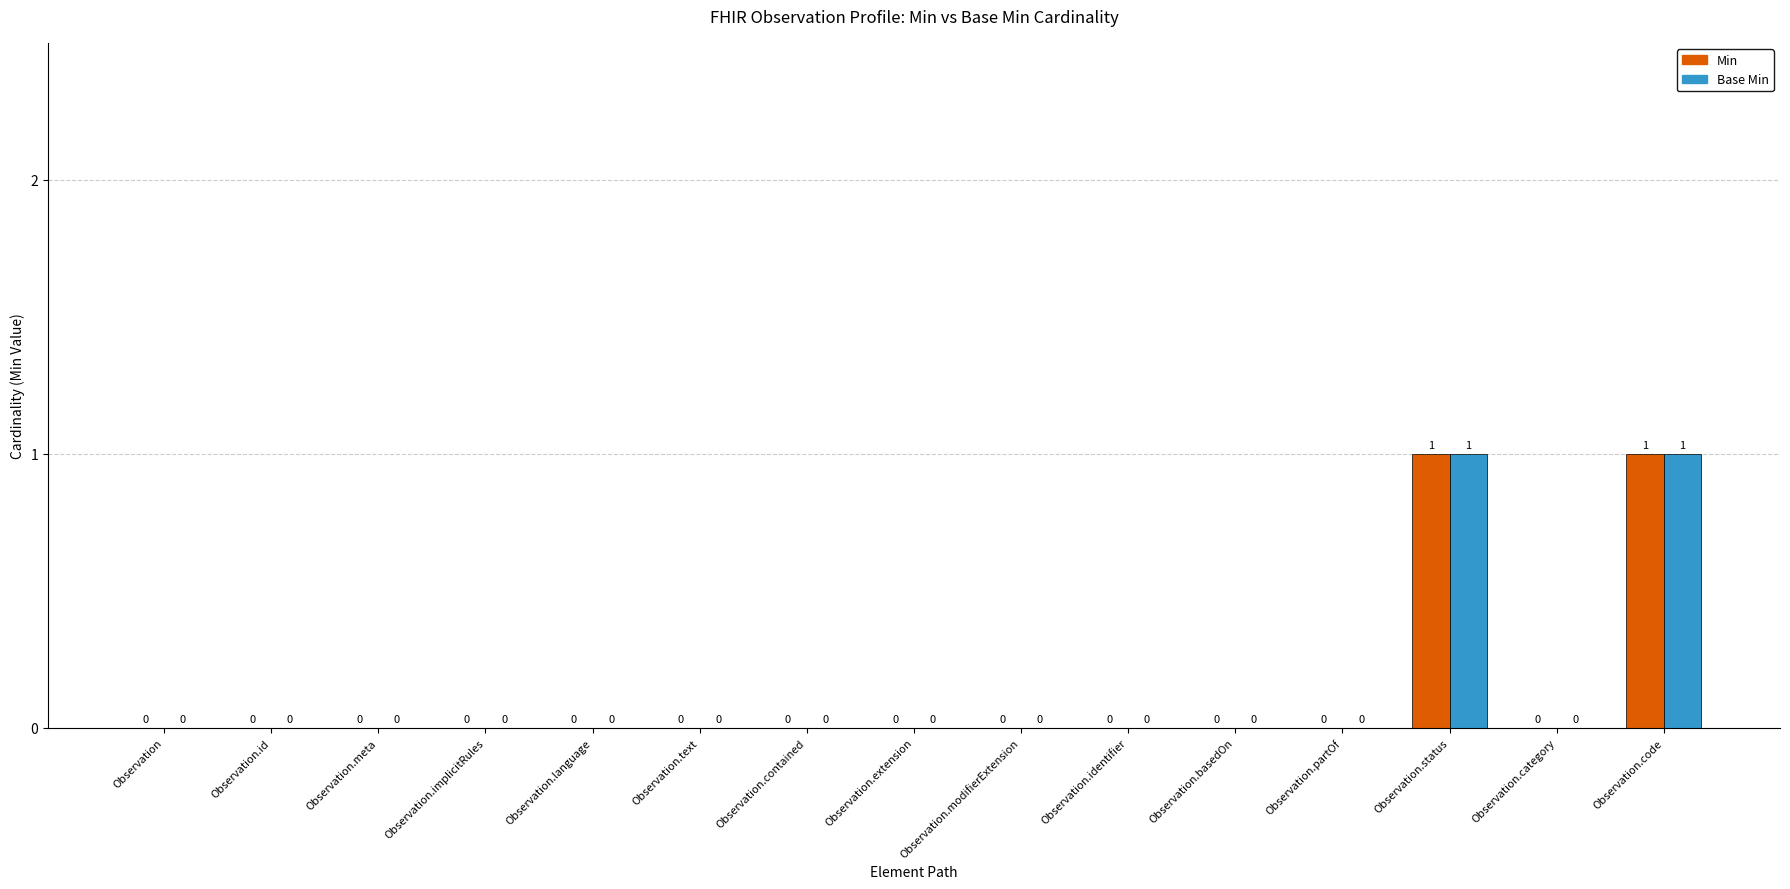

How many Base Min values are between 0 and 1?

15